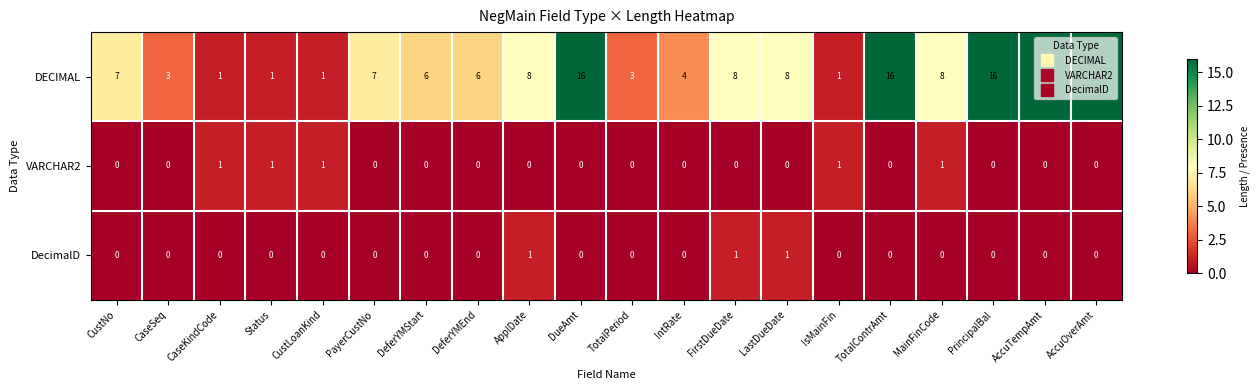

Which series has the largest range (max minus min)?

DECIMAL